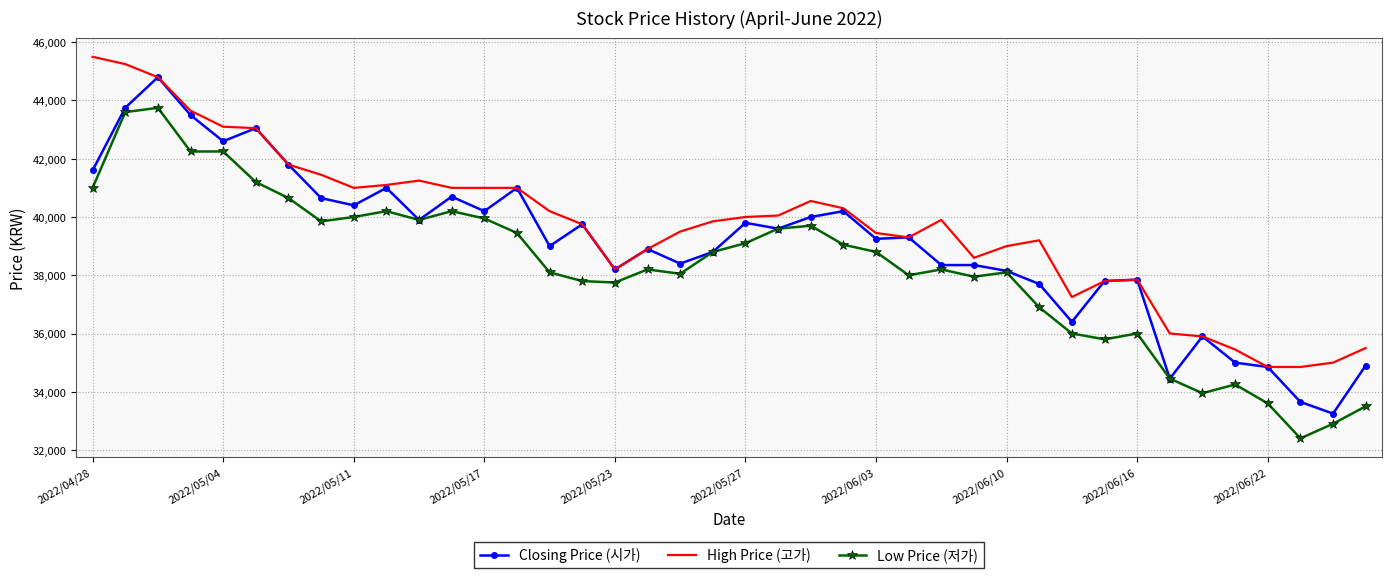

What is the highest value of the Closing Price (시가) series?

44800